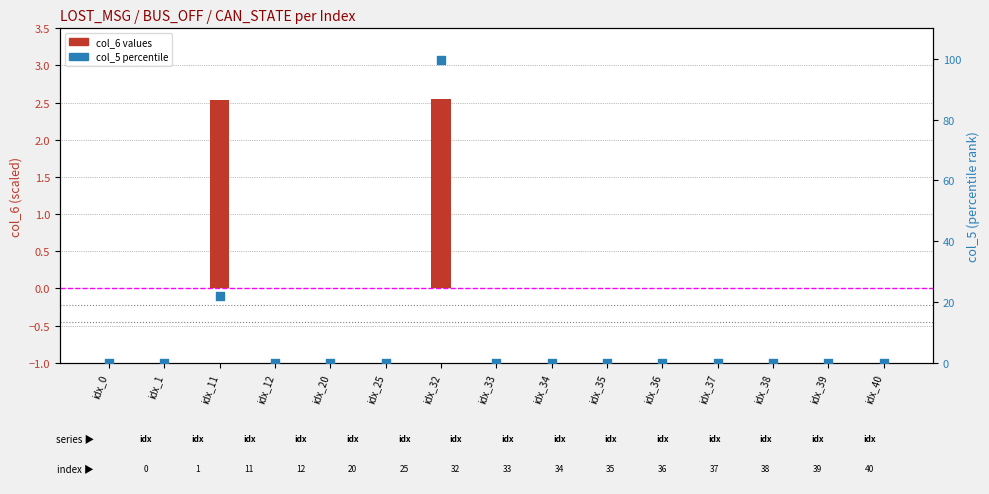

Which series has the largest total across all categories?

col_5 (percentile)